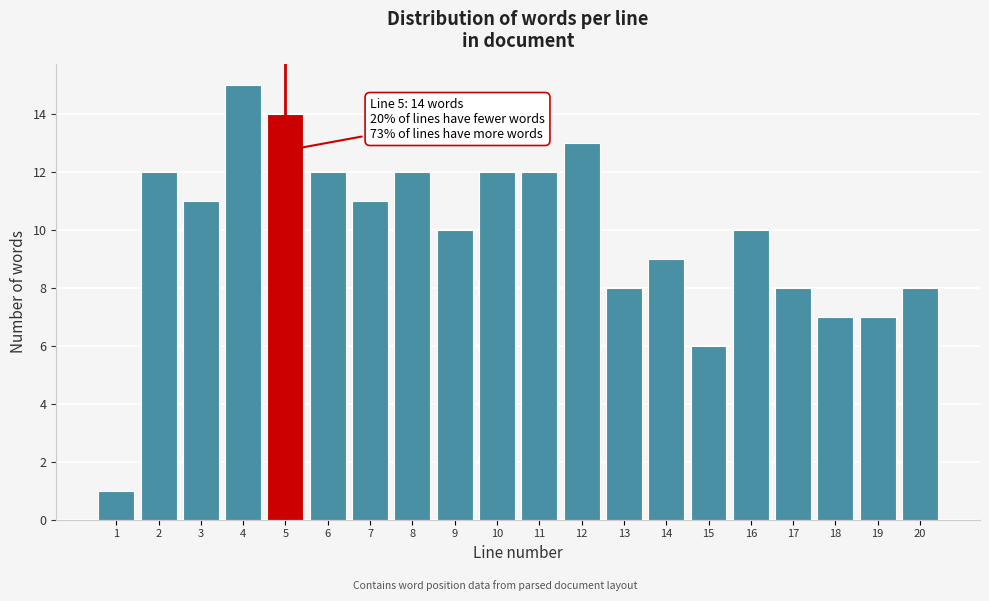

Reading left to right, extract all data points from this chart.

1=1	2=12	3=11	4=15	5=14	6=12	7=11	8=12	9=10	10=12	11=12	12=13	13=8	14=9	15=6	16=10	17=8	18=7	19=7	20=8